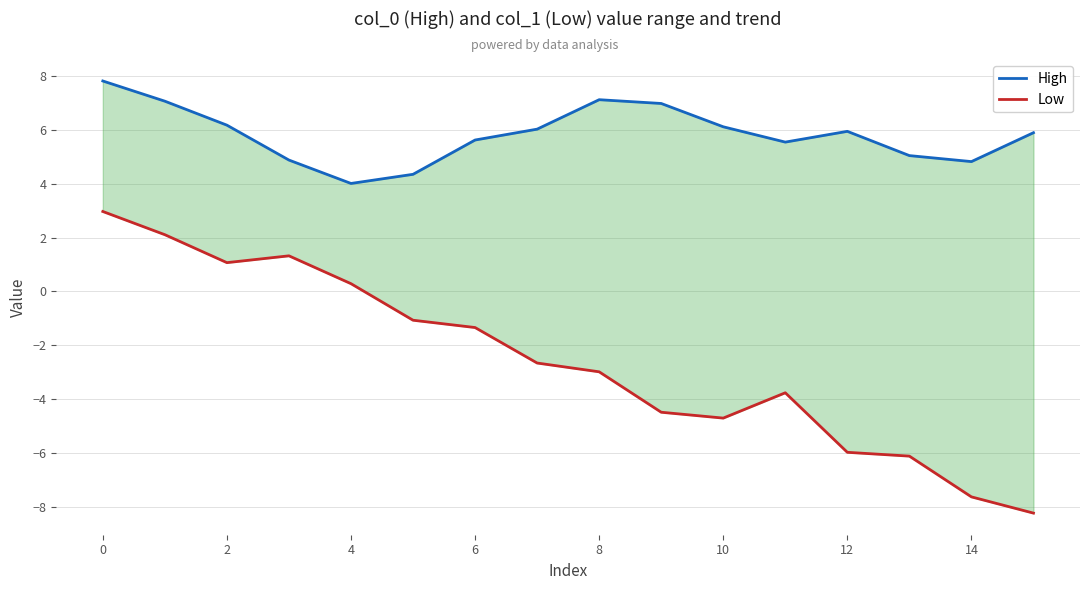

What is the spread (max minus min) of values at 2?

5.1